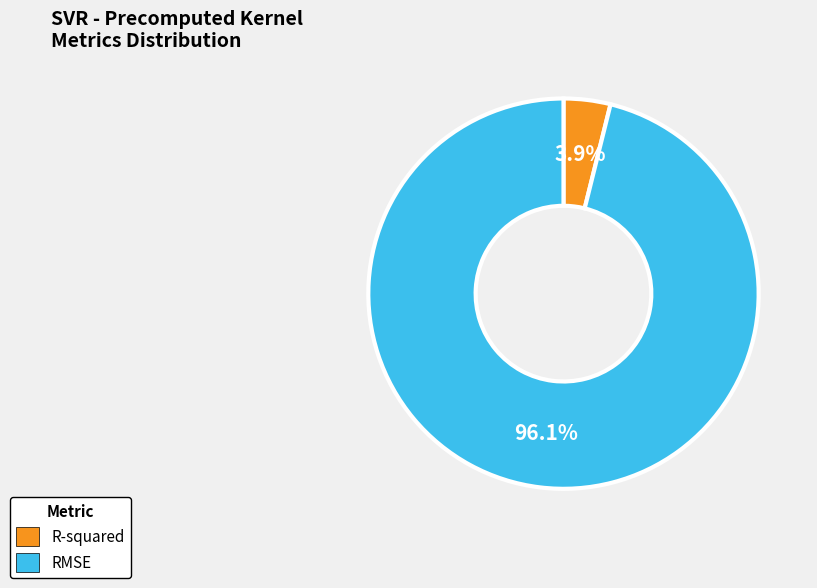

To the nearest percent, what is the difference between the largest and smallest slice percentages?

92%